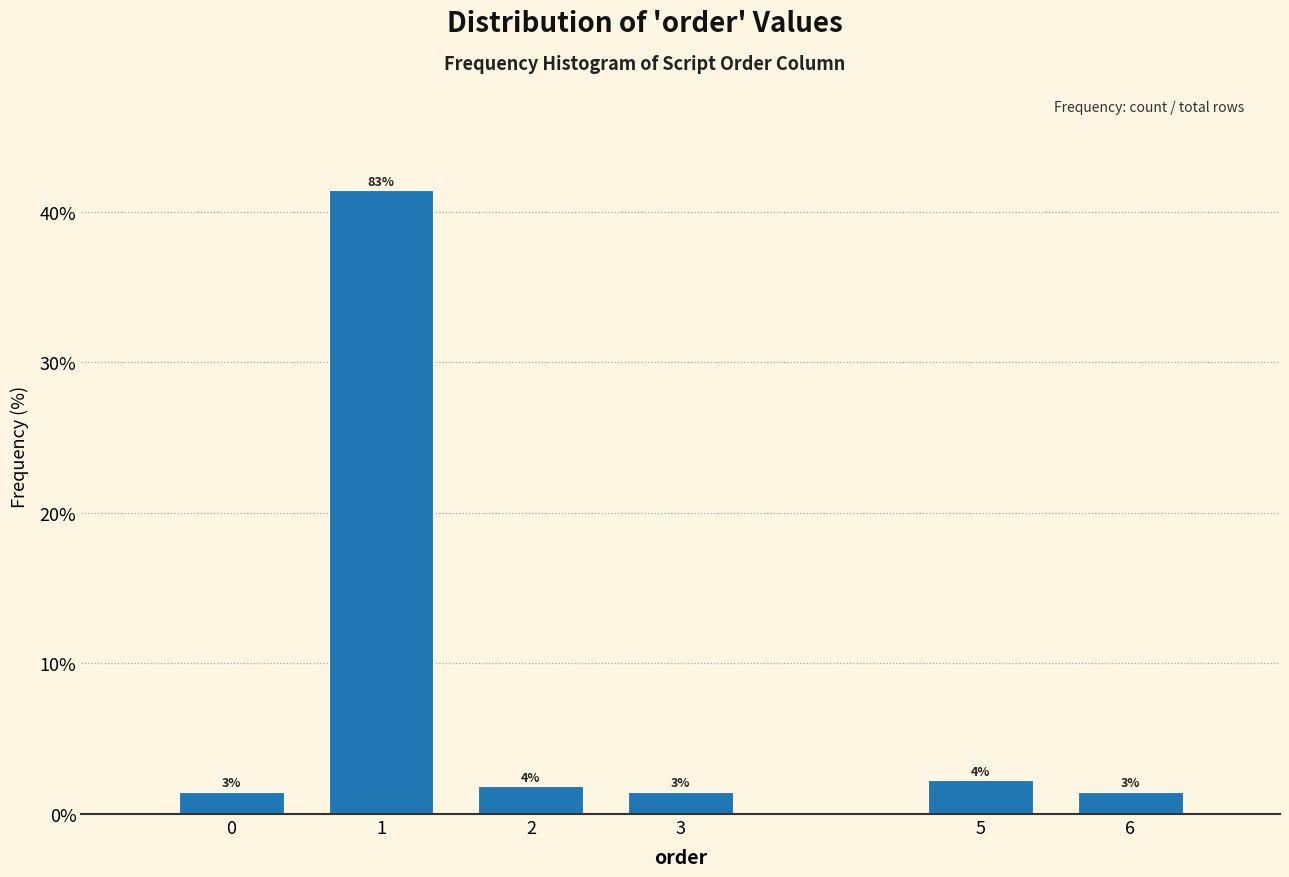

Are the bars horizontal?

No